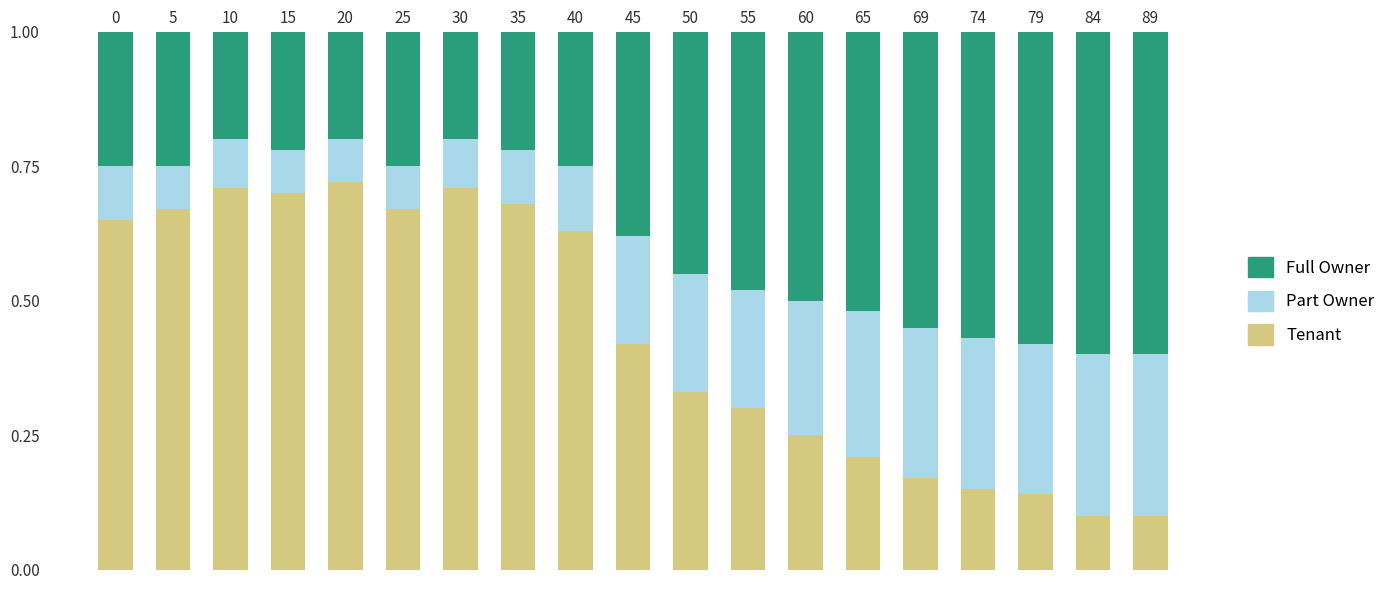

What is the total value across all series at 25?

1.0